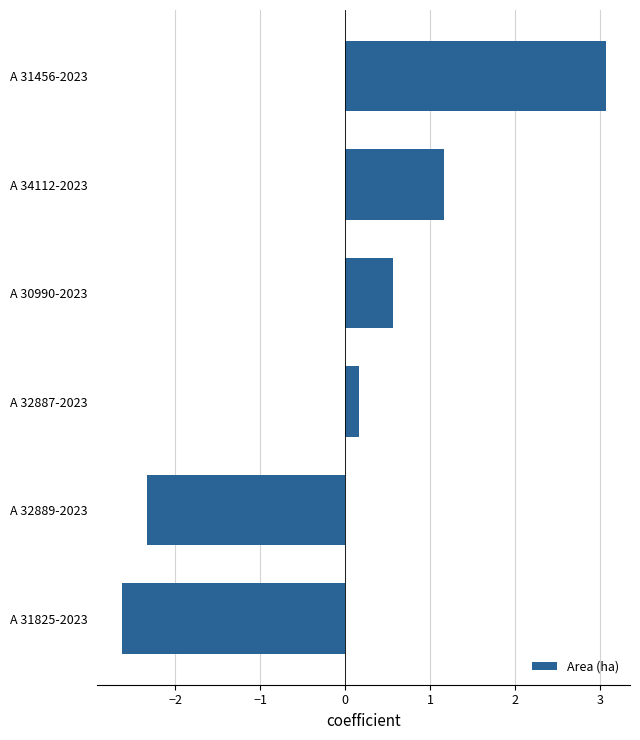

Which label corresponds to the smallest value in the chart?

A 31825-2023